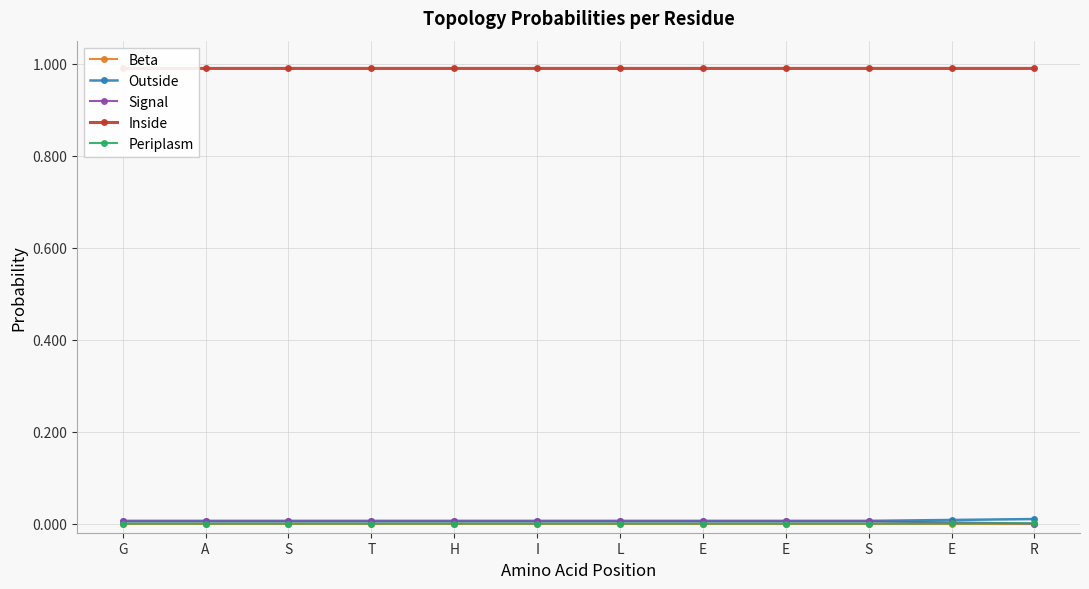

Count the number of data series in this chart.

5